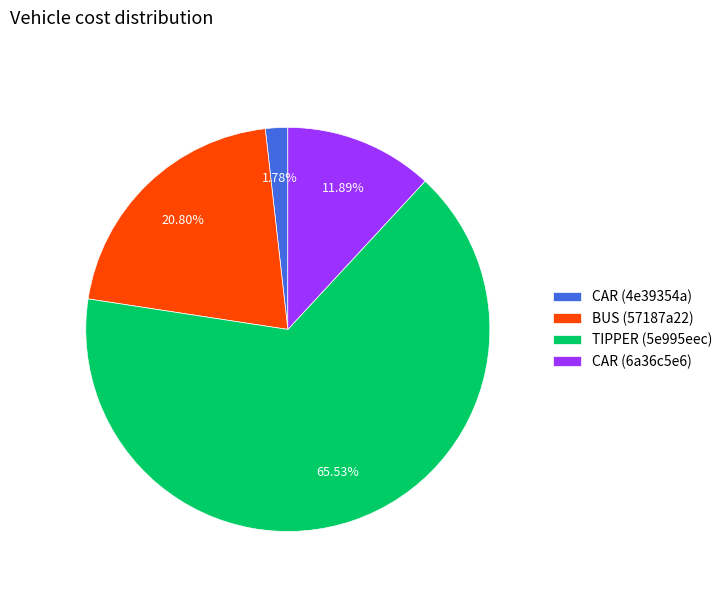

Is the sum of BUS (57187a22) and CAR (6a36c5e6) greater than half?

No